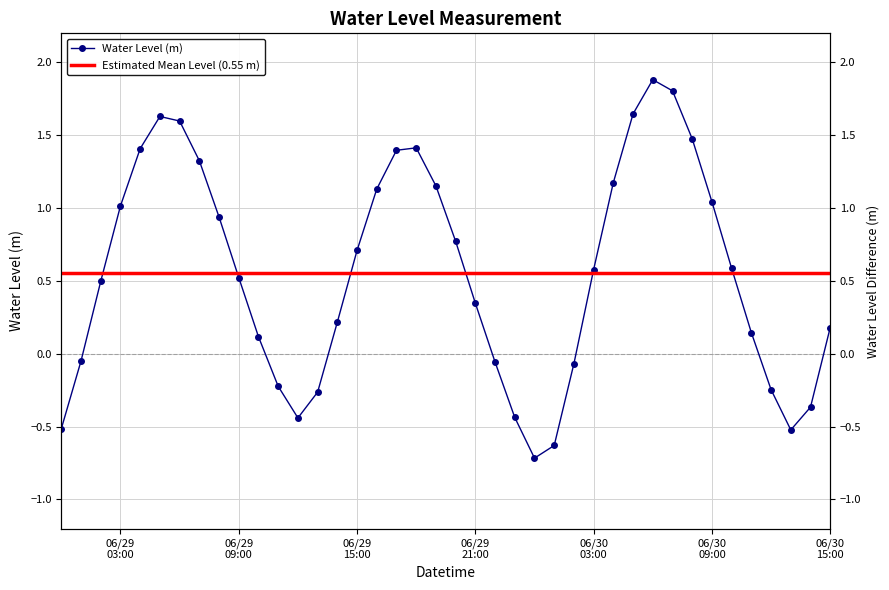

What is the ratio of the value at 2023-06-29 17:00:00 to the value at 2023-06-29 19:00:00?

1.2